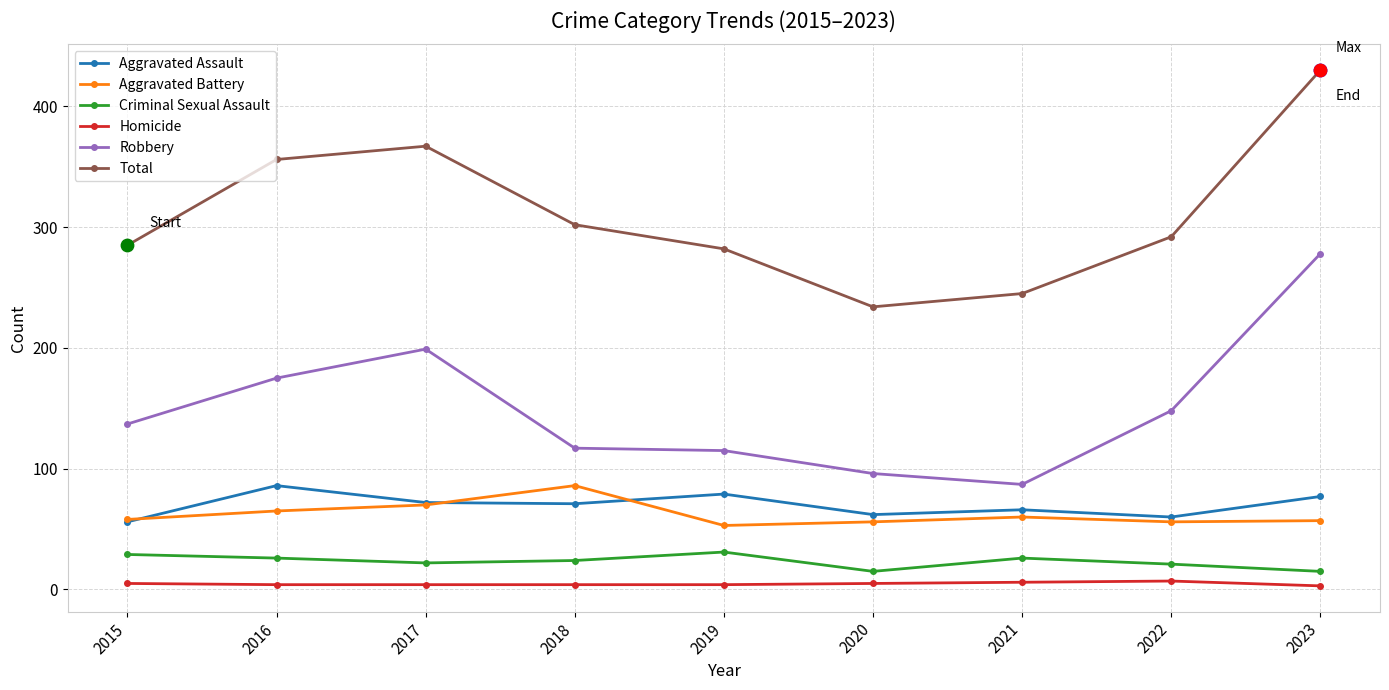

Which series has the largest total across all categories?

Total